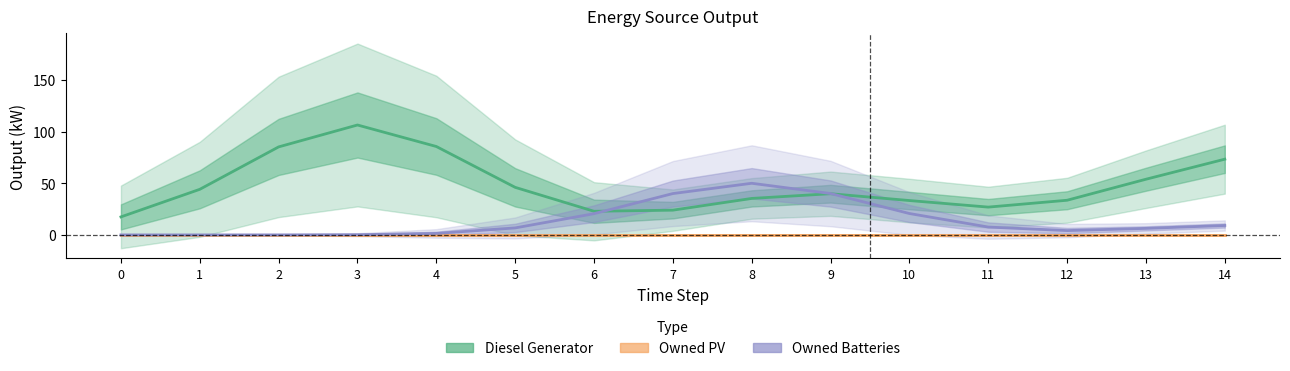

What is the maximum value shown in the chart?

106.4